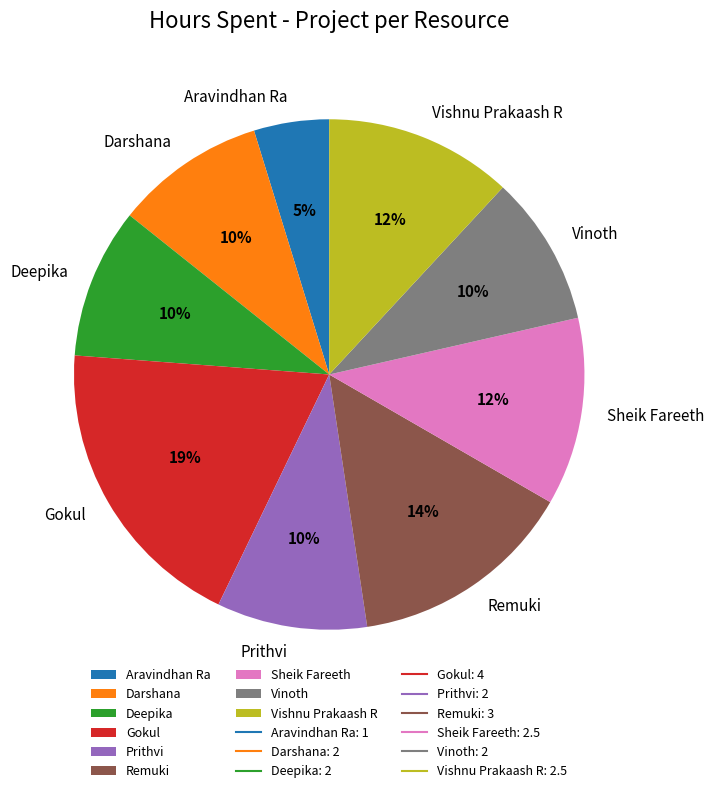

Combined, do Prithvi and Vinoth account for over 50%?

No